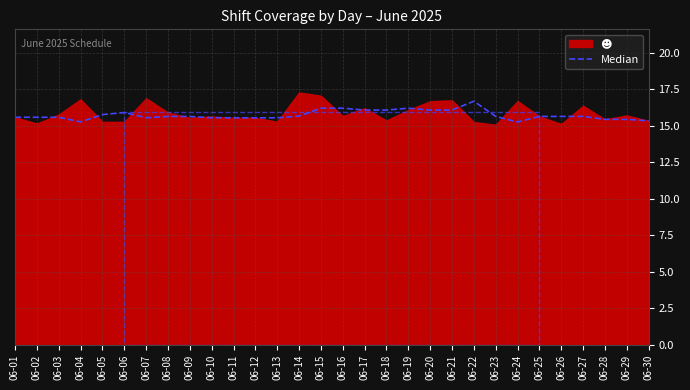

The value at 06-20 is 22.9. True or false?

False